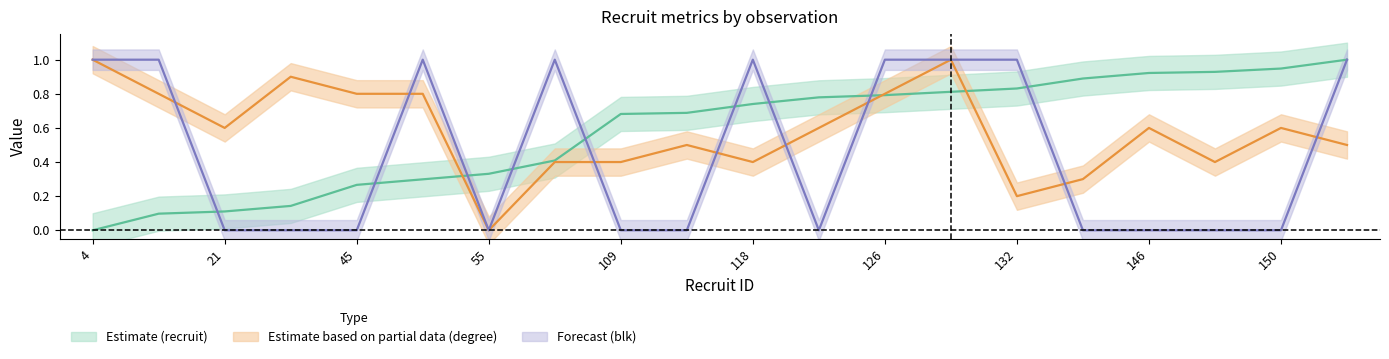

Which series ends up on top after the final intersection of recruit and degree?

recruit